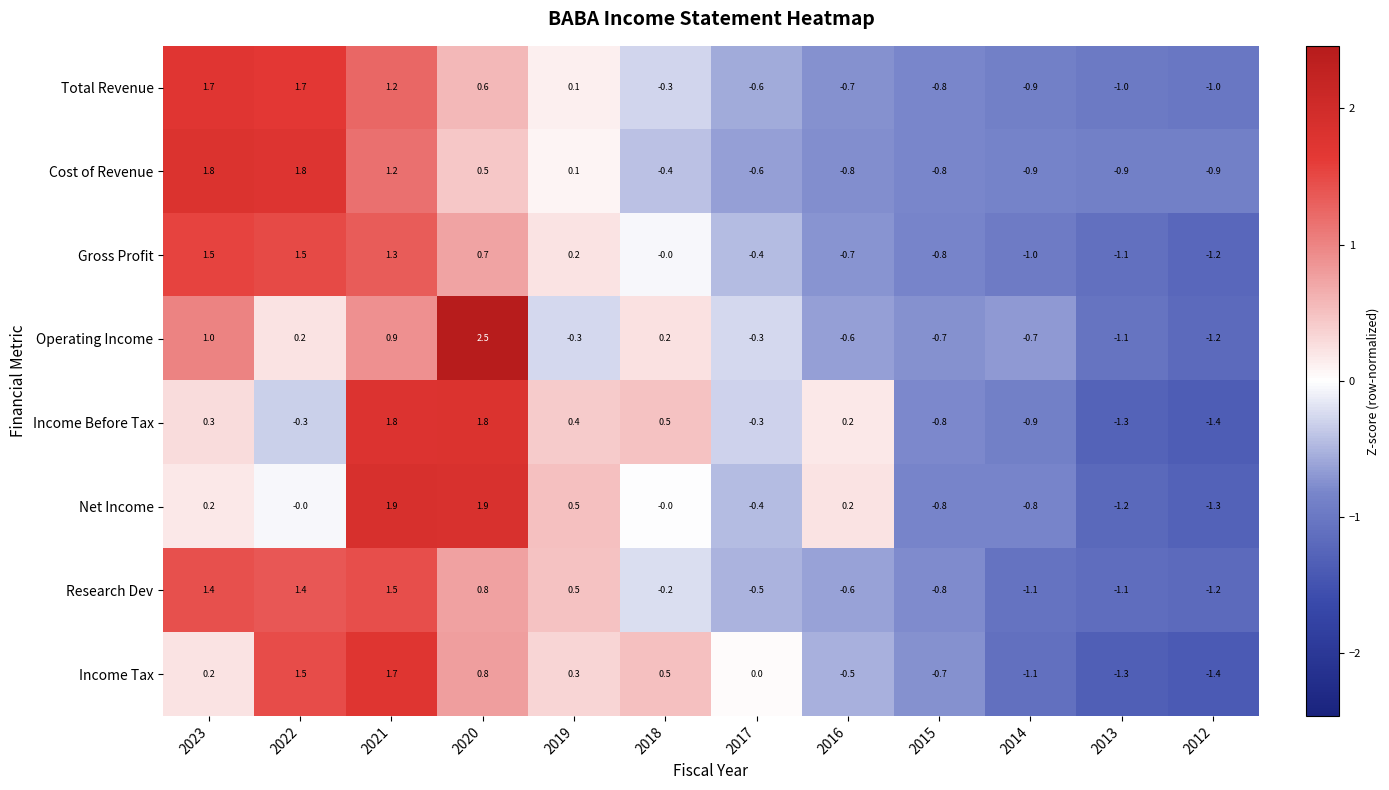

What is the difference between the Income Before Tax values at 2017 and 2014?

0.6